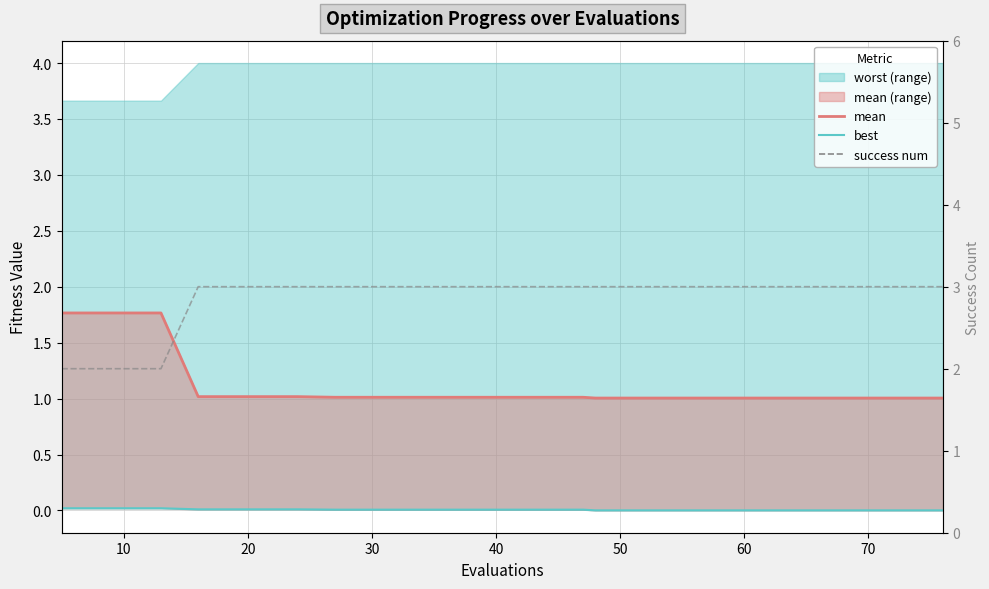

Reading left to right, transcribe all the data shown in this chart.

mean line: 1.8	1.8	1.8	1.0	1.0	1.0	1.0	1.0	1.0	1.0	1.0	1.0	1.0	1.0	1.0	1.0	1.0	1.0	1.0	1.0
best: 0.0	0.0	0.0	0.0	0.0	0.0	0.0	0.0	0.0	0.0	0.0	0.0	0.0	0.0	0.0	0.0	0.0	0.0	0.0	0.0
success num: 2.0	2.0	2.0	3.0	3.0	3.0	3.0	3.0	3.0	3.0	3.0	3.0	3.0	3.0	3.0	3.0	3.0	3.0	3.0	3.0